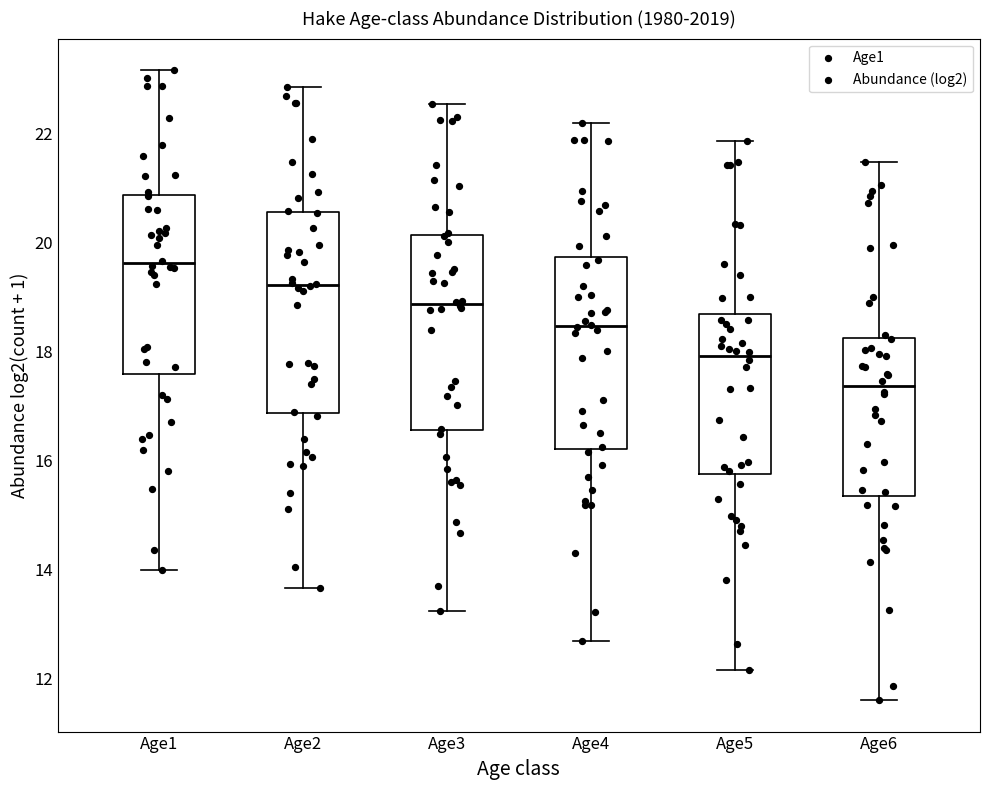

Reading left to right, transcribe this box plot: for each box, give where its median line is, the range the box spans, and where its two whiskers end, as read against the y-axis. The values are not printed on the chart, so give them approximately, as read against the axis.

Age1: median 19.6, box 17.6 to 20.8, whiskers 14.0 to 23.2
Age2: median 19.2, box 16.8 to 20.6, whiskers 13.6 to 22.8
Age3: median 18.8, box 16.6 to 20.2, whiskers 13.2 to 22.6
Age4: median 18.4, box 16.2 to 19.8, whiskers 12.6 to 22.2
Age5: median 18.0, box 15.8 to 18.6, whiskers 12.2 to 21.8
Age6: median 17.4, box 15.4 to 18.2, whiskers 11.6 to 21.4